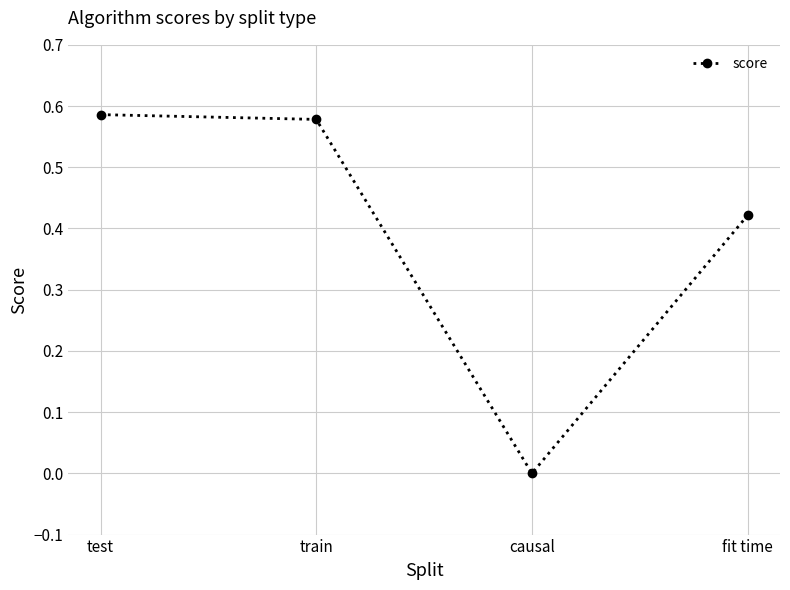

At which category does the chart reach its minimum across all series?

causal